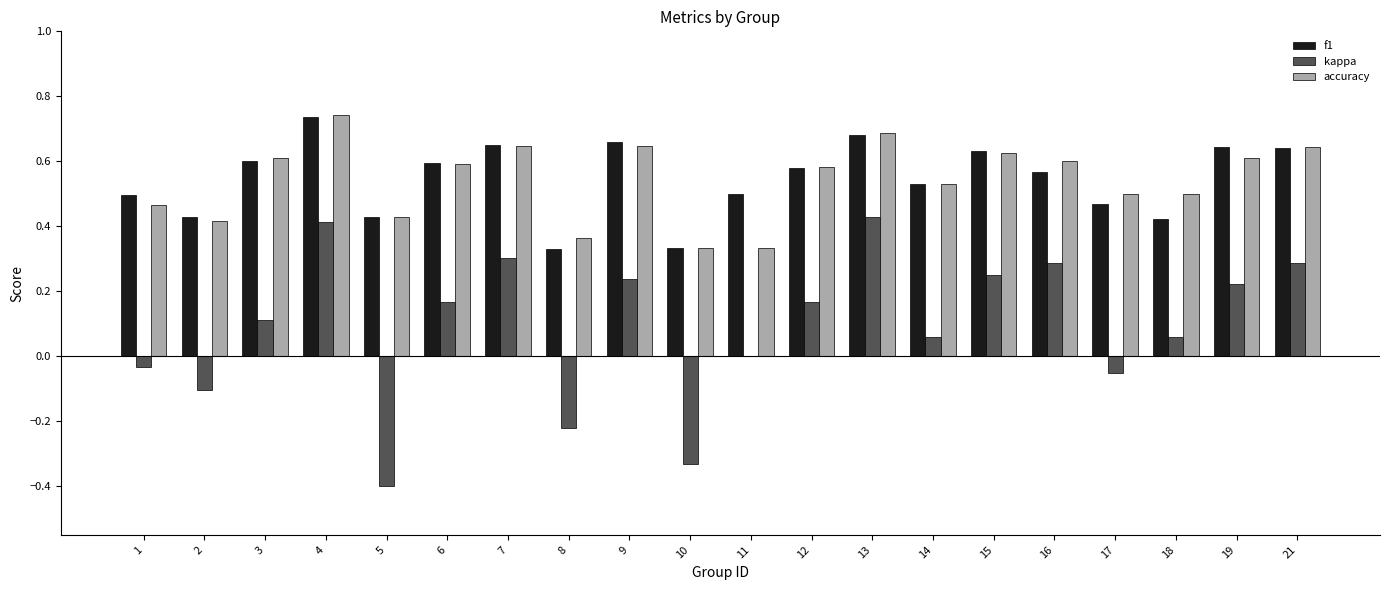

True or false: accuracy has a value of 0.6 at 19.

True